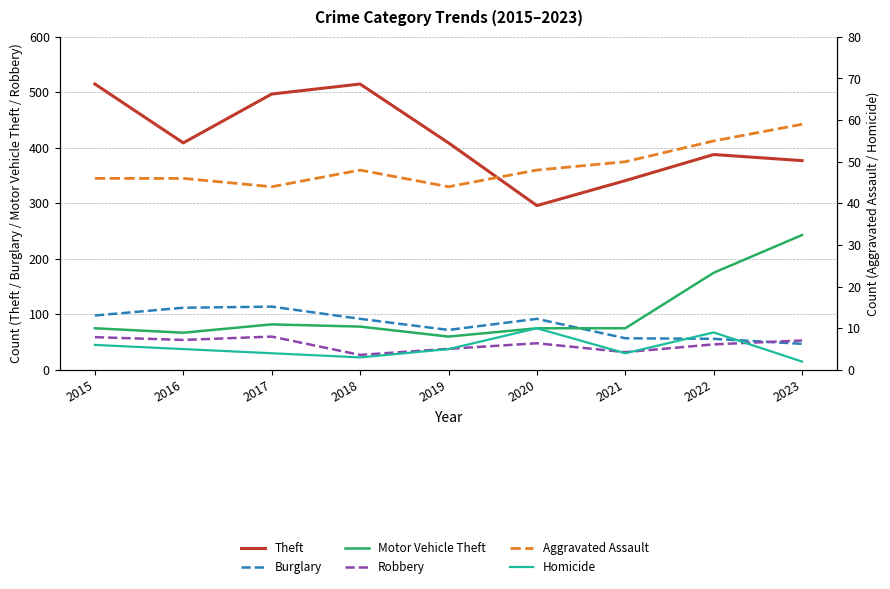

List the labels in order of Robbery value, smallest first.

2018, 2021, 2019, 2022, 2020, 2023, 2016, 2015, 2017